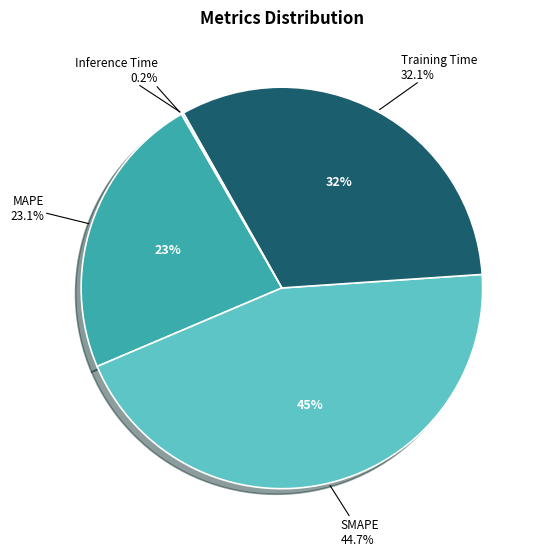

Between Inference Time and MAPE, which is larger?

MAPE